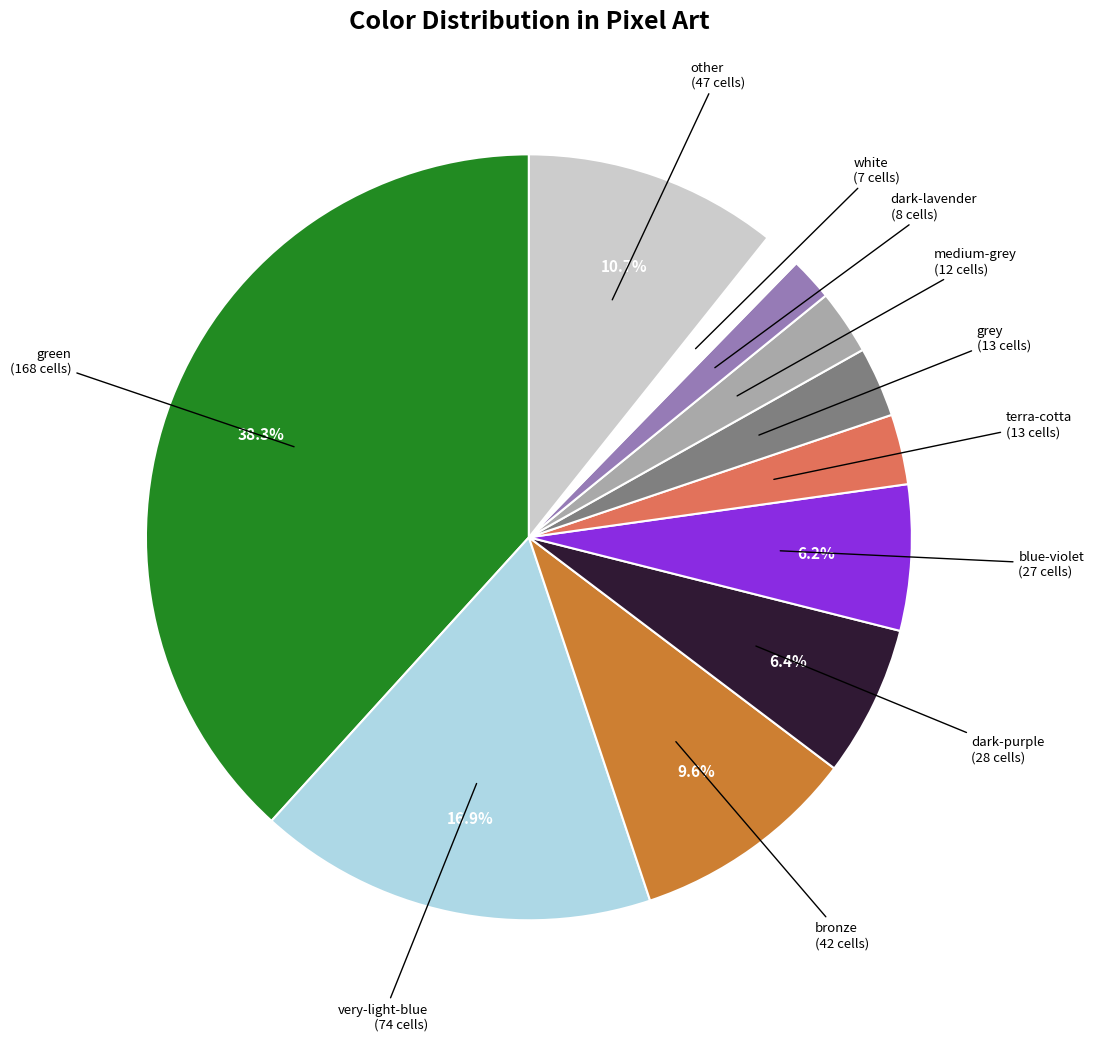

True or false: dark-purple accounts for 17% of the total.

False